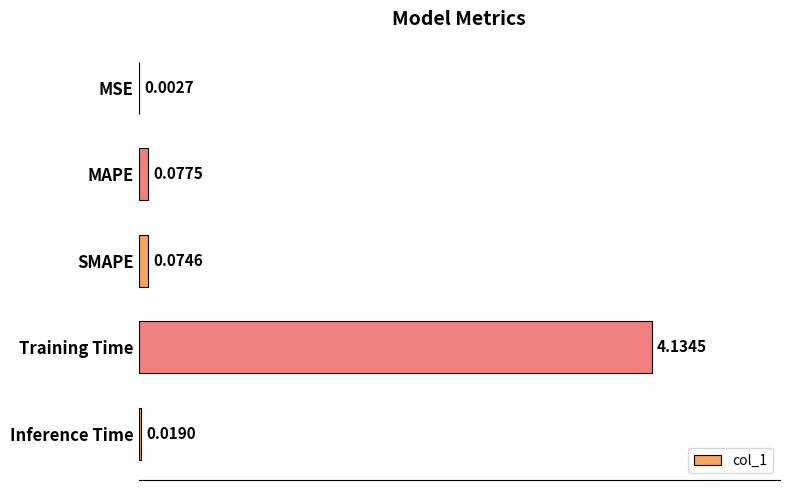

Where is the data nearest to the value 2?

MAPE